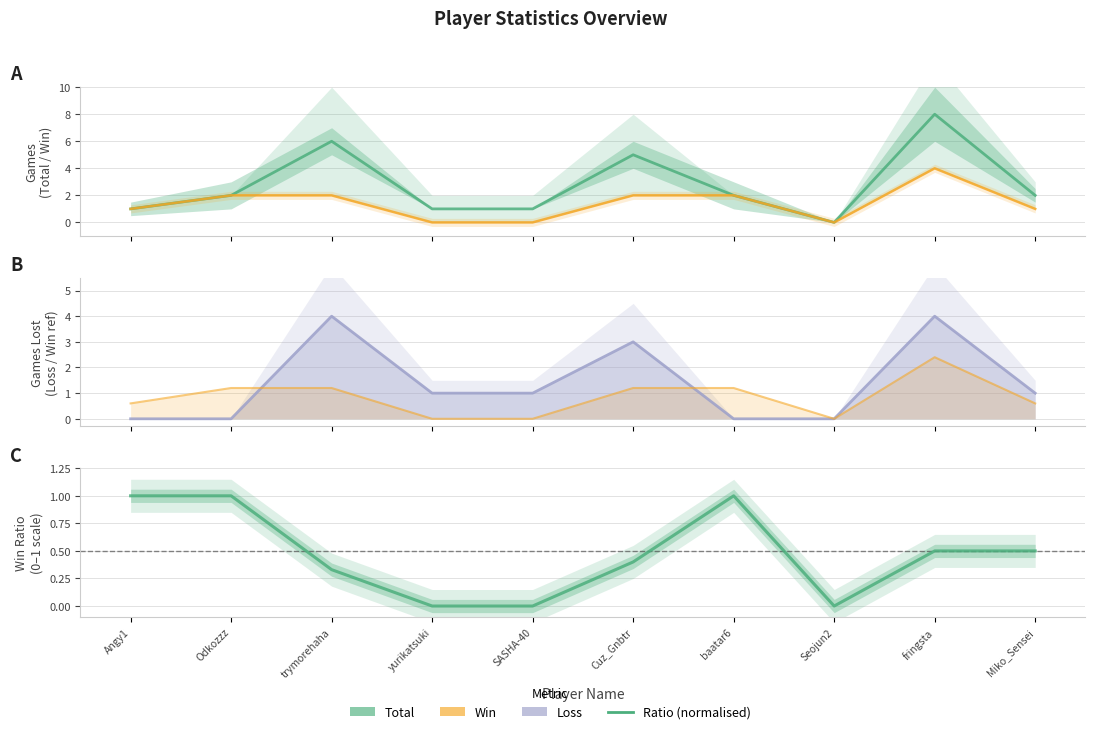

How many data points does each series have?

10